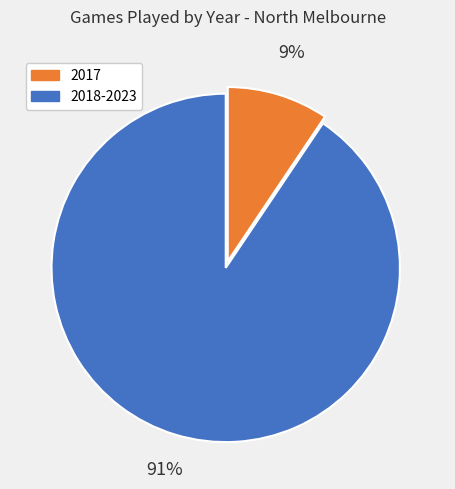

Between 2017 and 2018-2023, which is larger?

2018-2023